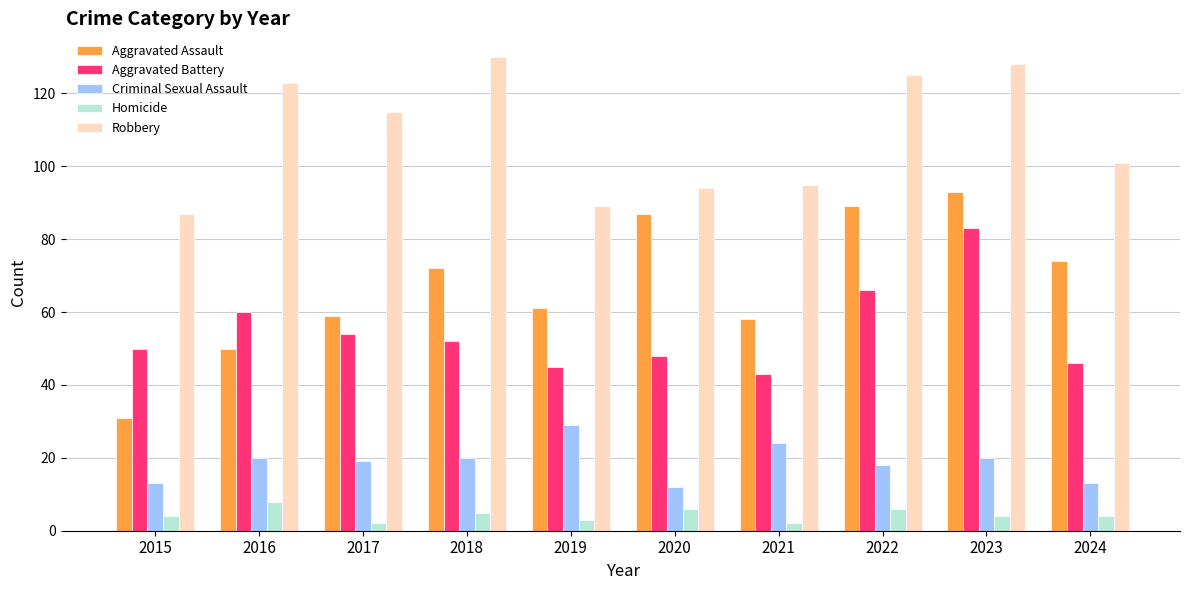

What is the sum of the Homicide values at 2023 and 2022?

10